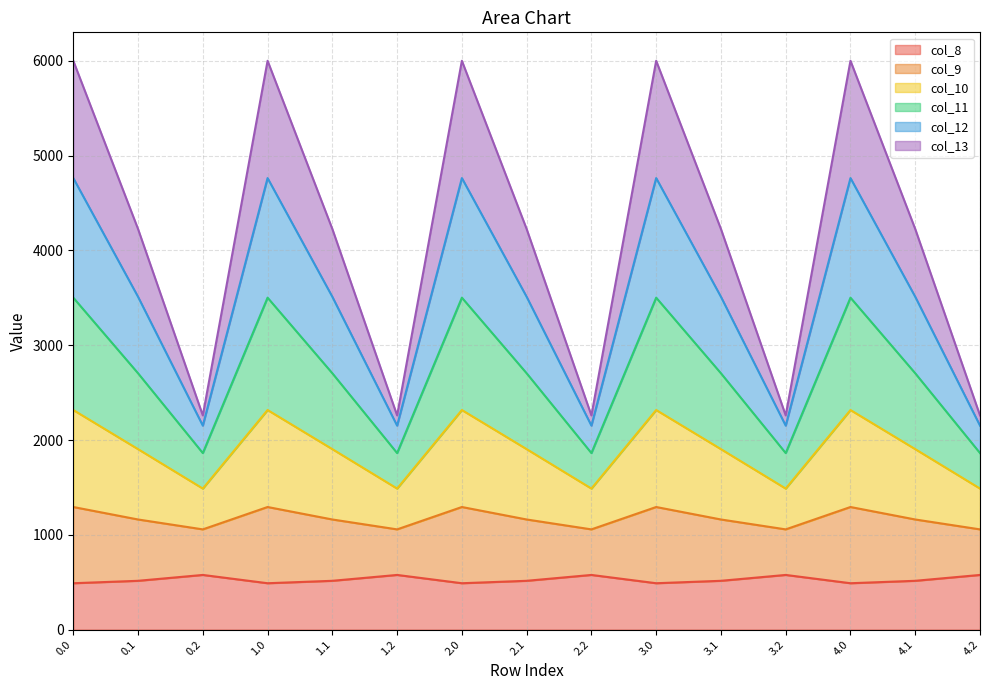

What is the maximum value shown in the chart?

6000.7